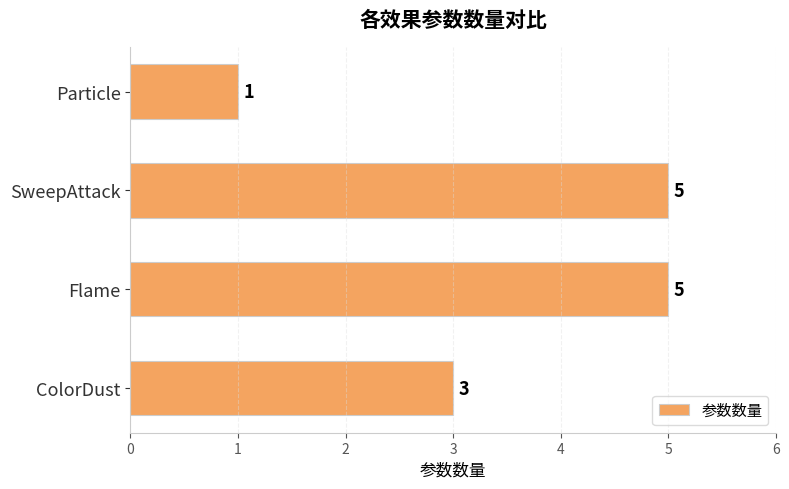

The value at Flame is 5. True or false?

True